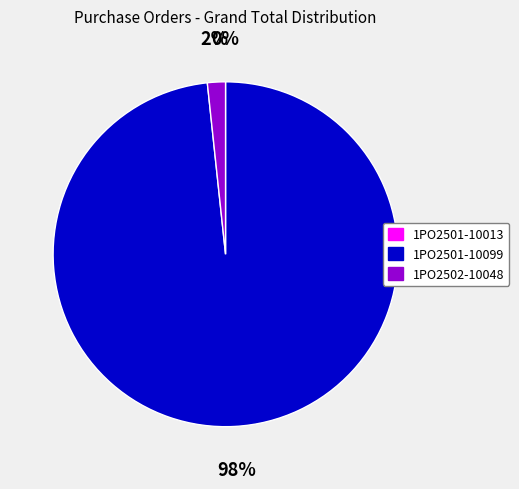

What is the largest slice in the pie chart?

1PO2501-10099